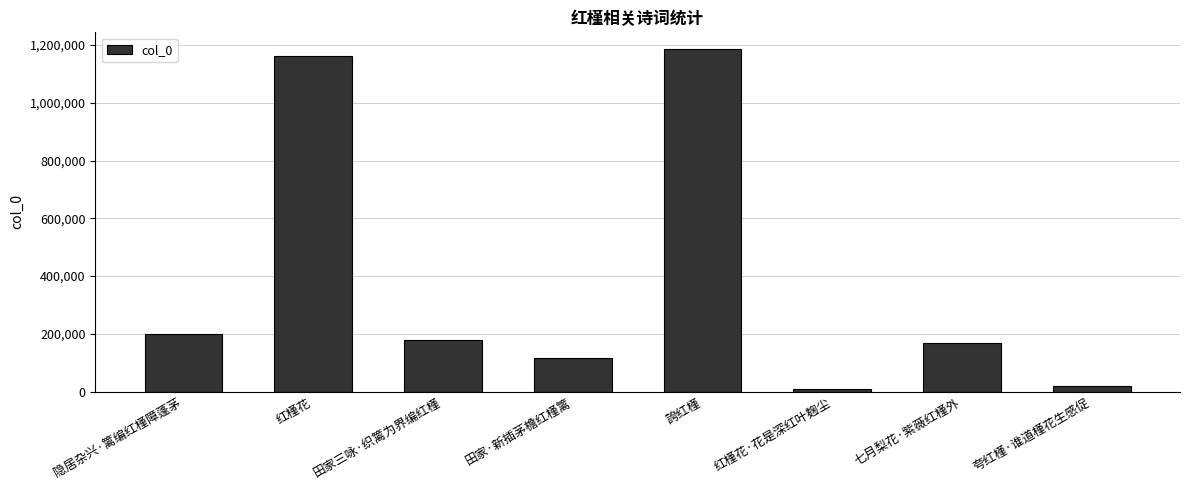

The value at 七月梨花·紫薇红槿外 is 116589. True or false?

False